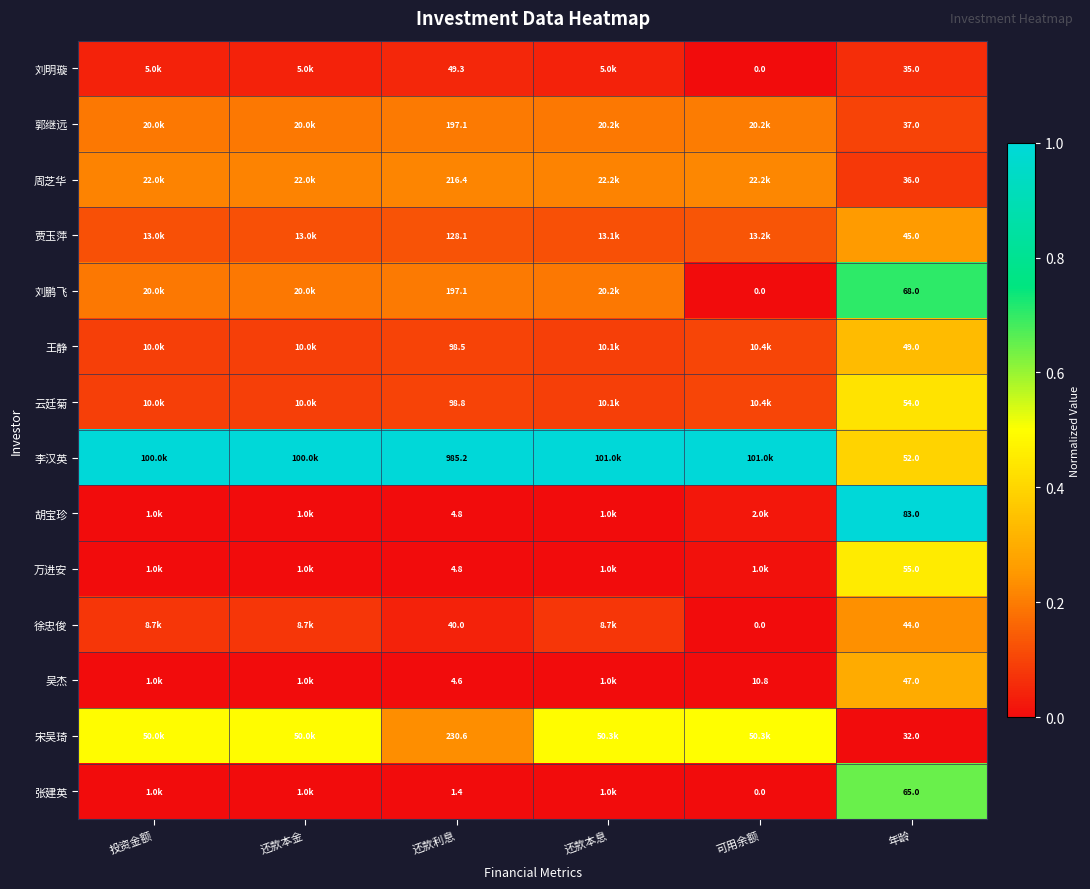

Rank the series at 年龄 from lowest to highest value.

宋吴琦, 刘明璇, 周芝华, 郭继远, 徐忠俊, 贾玉萍, 吴杰, 王静, 李汉英, 云廷菊, 万进安, 张建英, 刘鹏飞, 胡宝珍